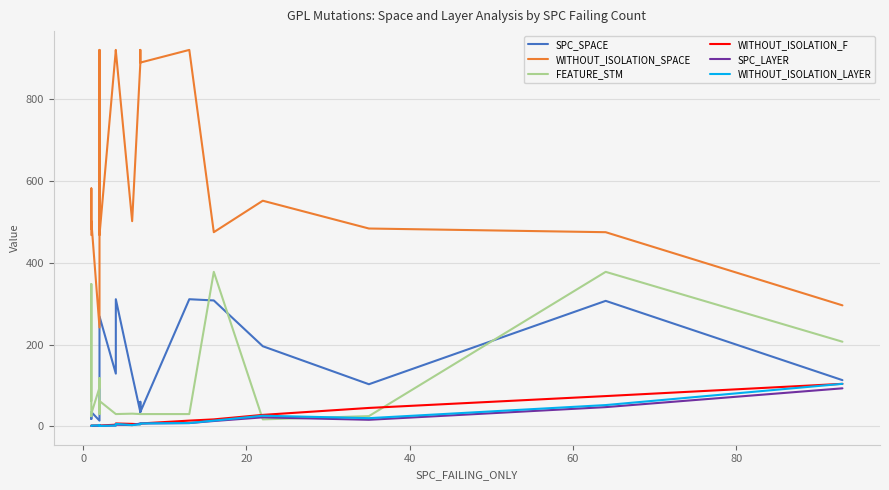

Does the chart display data point markers on the line(s)?

No